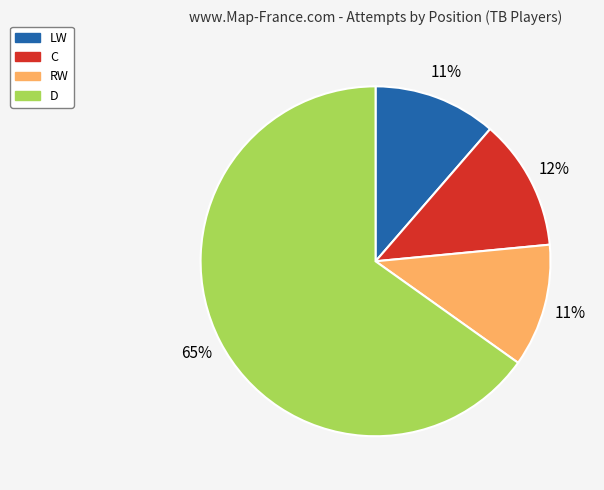

Do C and LW together represent more than half of the pie?

No